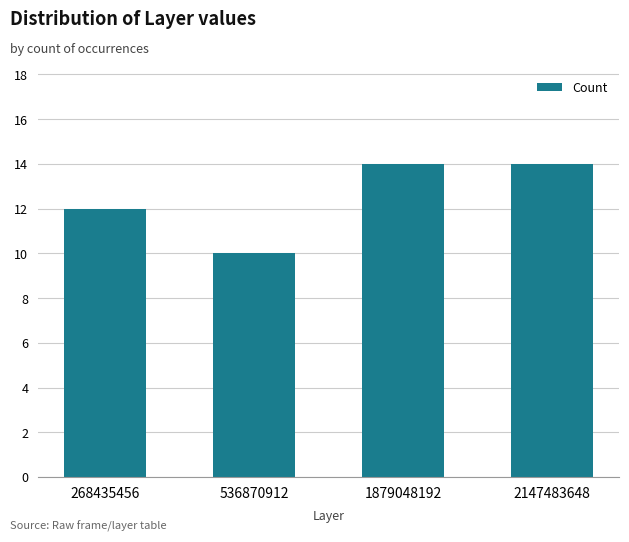

Reading right to left, what are all the values shown in this chart?

2147483648=14	1879048192=14	536870912=10	268435456=12